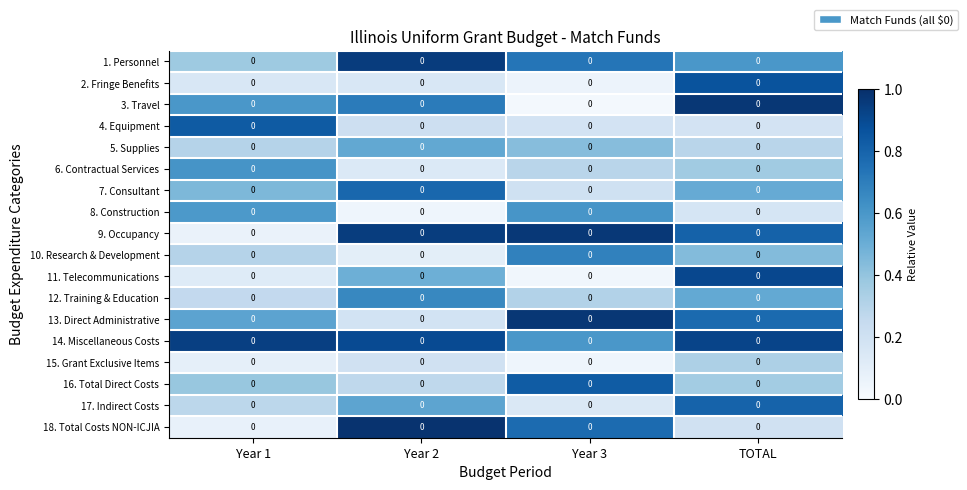

Which category has the lowest value across all series?

Year 3